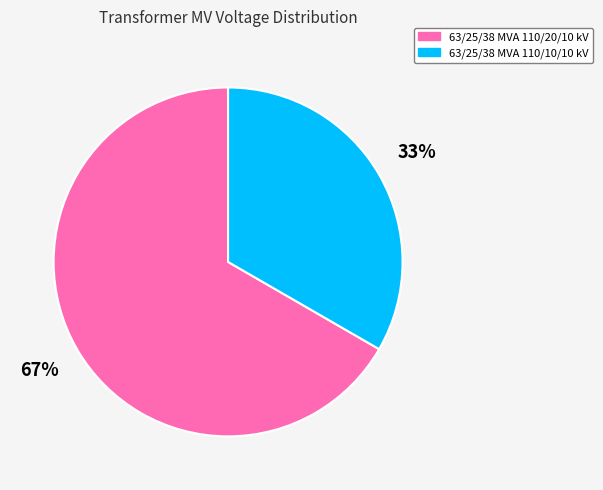

Is there a majority slice in this chart?

Yes